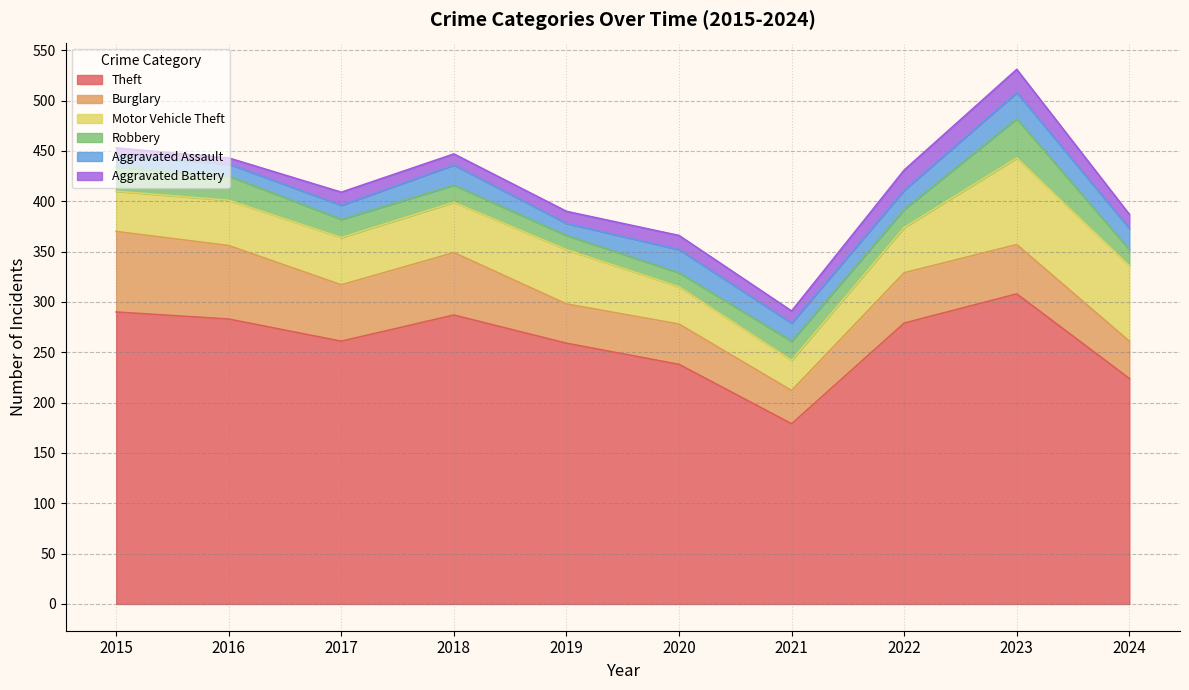

The Aggravated Assault series shows 26 at 2023. True or false?

True